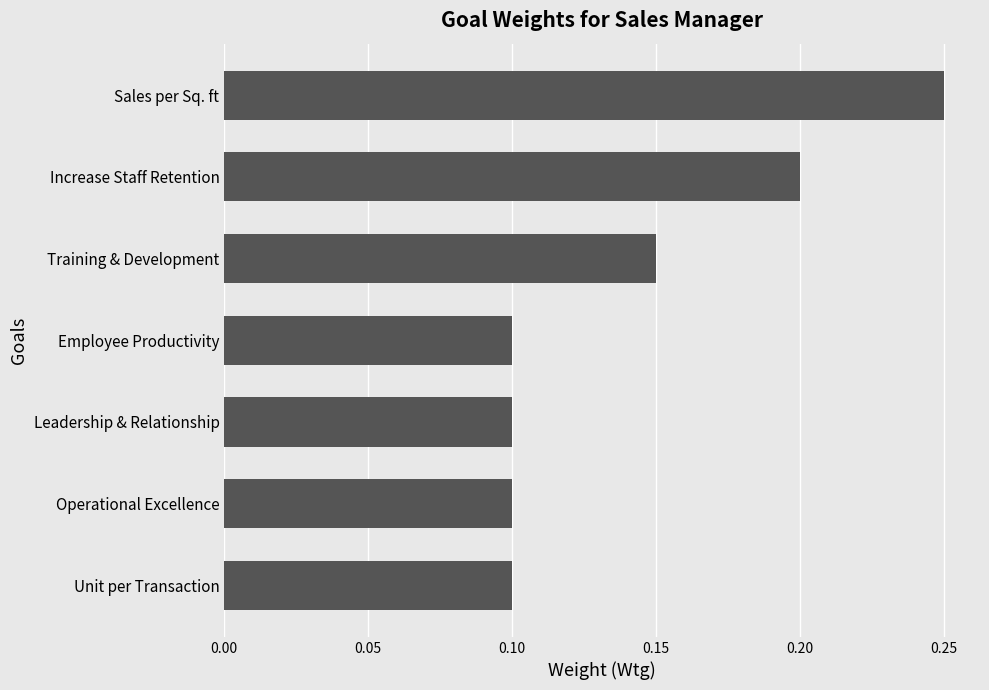

Count the values in the range 0 to 1.

7